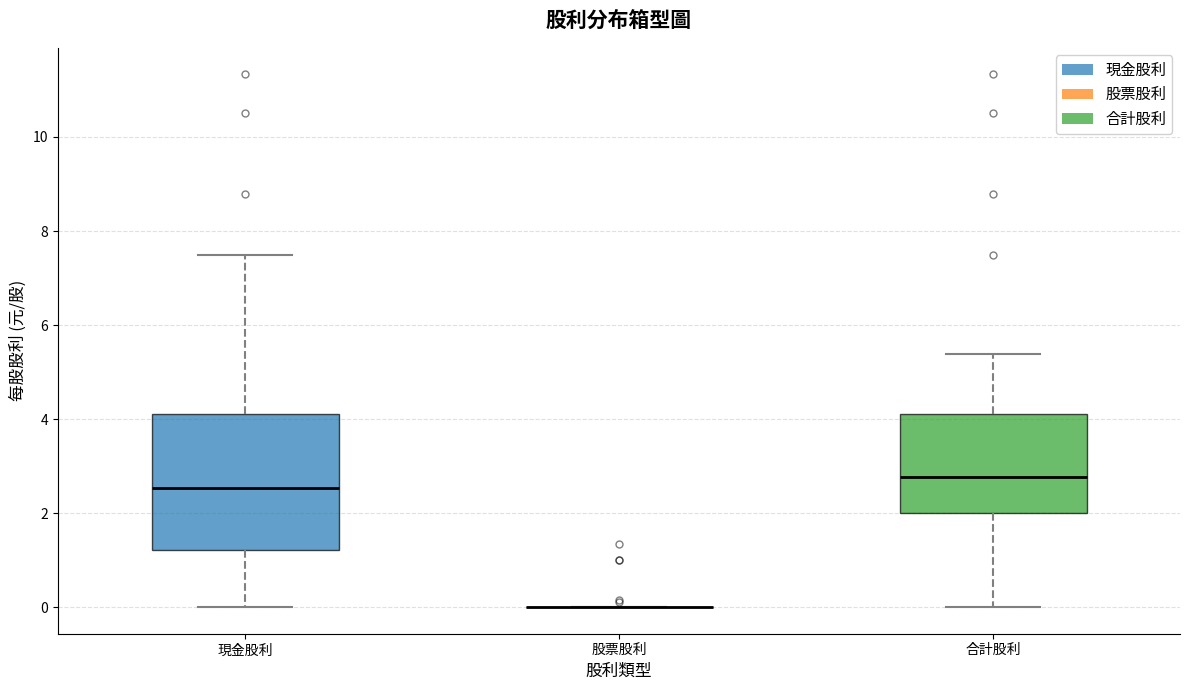

Reading left to right, transcribe this box plot: for each box, give where its median line is, the range the box spans, and where its two whiskers end, as read against the y-axis. The values are not printed on the chart, so give them approximately, as read against the axis.

現金股利: median 2.6, box 1.2 to 4.2, whiskers 0.0 to 7.4
股票股利: box collapsed to a line at 0.0, whiskers 0.0 to 0.0
合計股利: median 2.8, box 2.0 to 4.2, whiskers 0.0 to 5.4